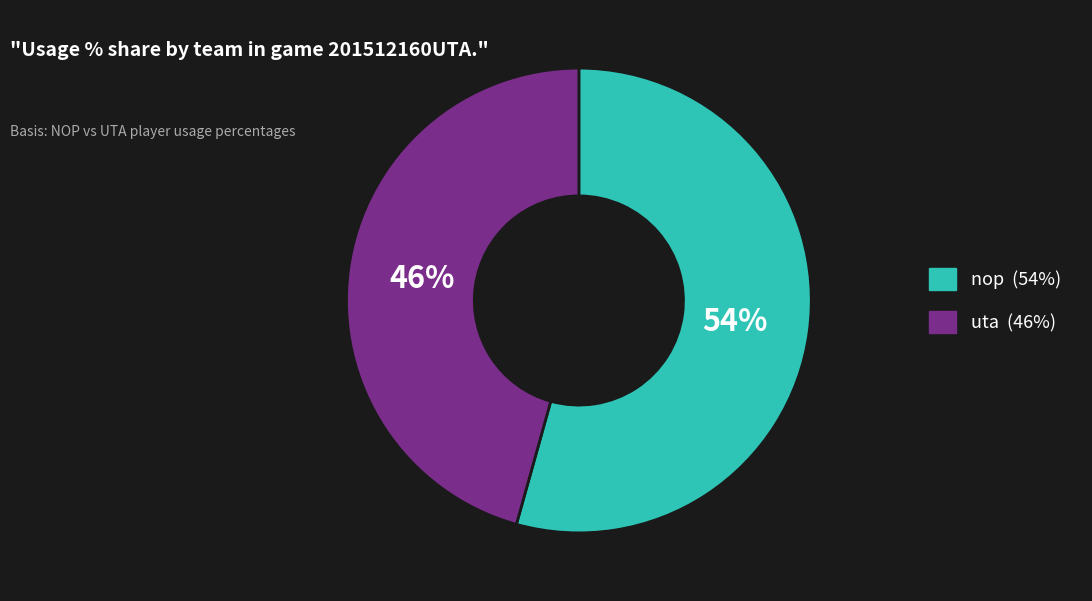

How many slices are in this pie chart?

2